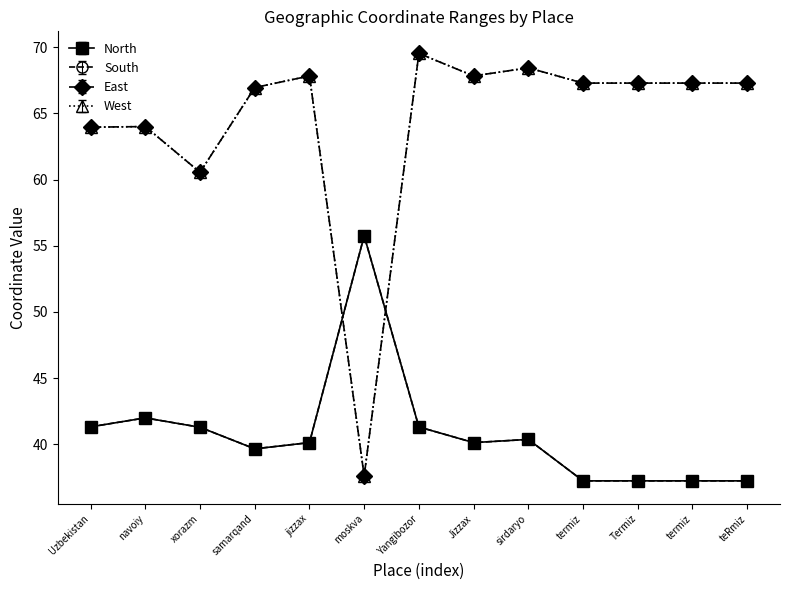

What is the difference between the highest and lowest values at jizzax?

27.7